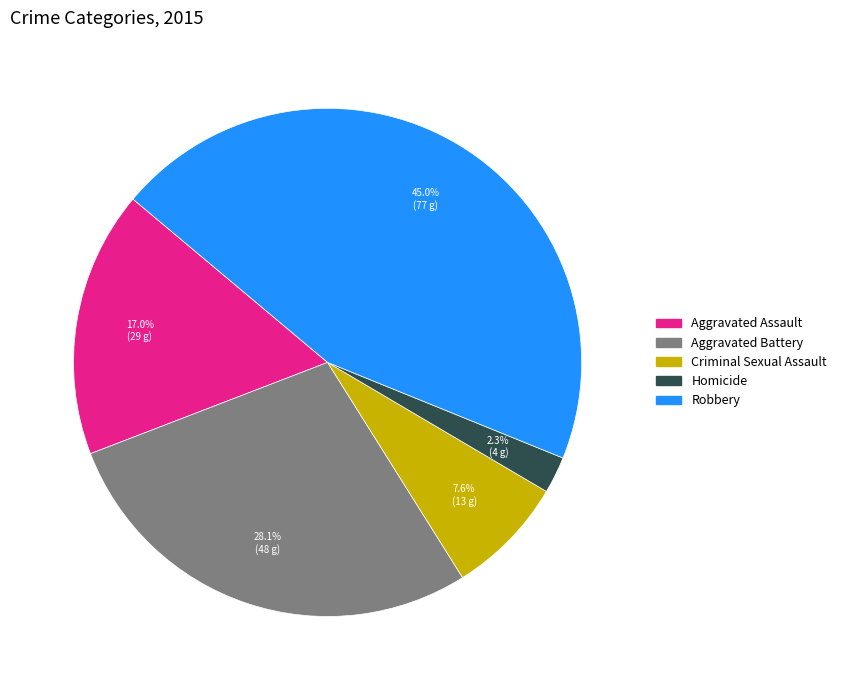

Is it true that Robbery is 51% of the pie?

False